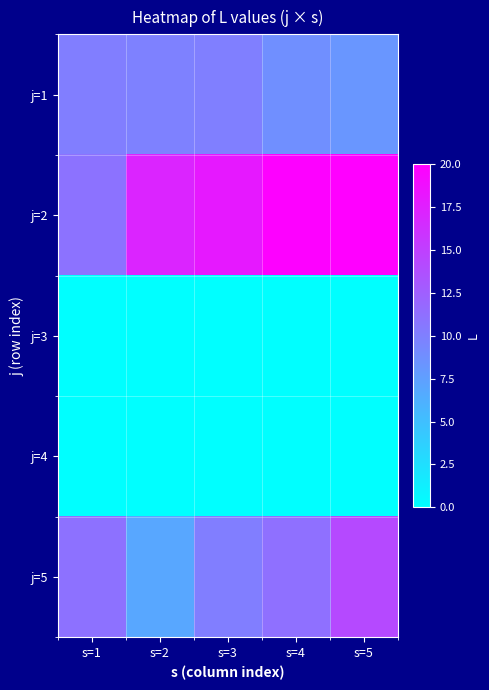

List the series in order of their peak value, highest first.

j=2, j=5, j=1, j=3, j=4